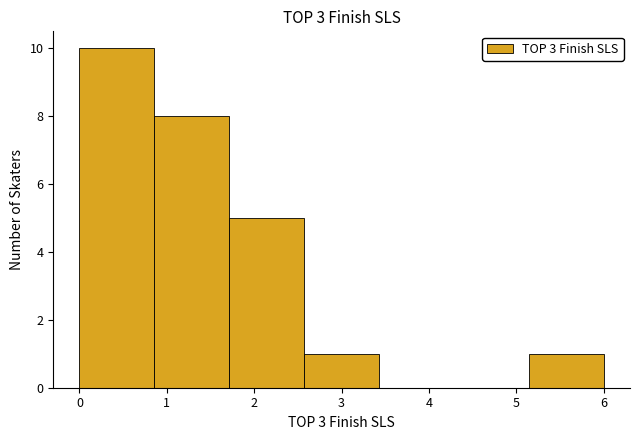

Over which range of the x-axis is the bar tallest?

0.0 to 0.9